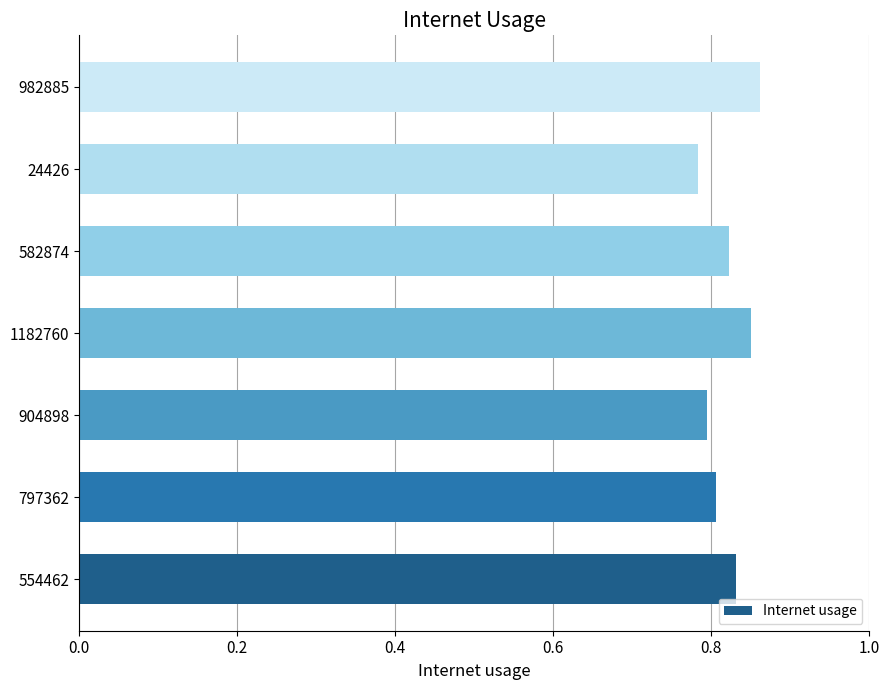

How many values are between 0 and 1?

7